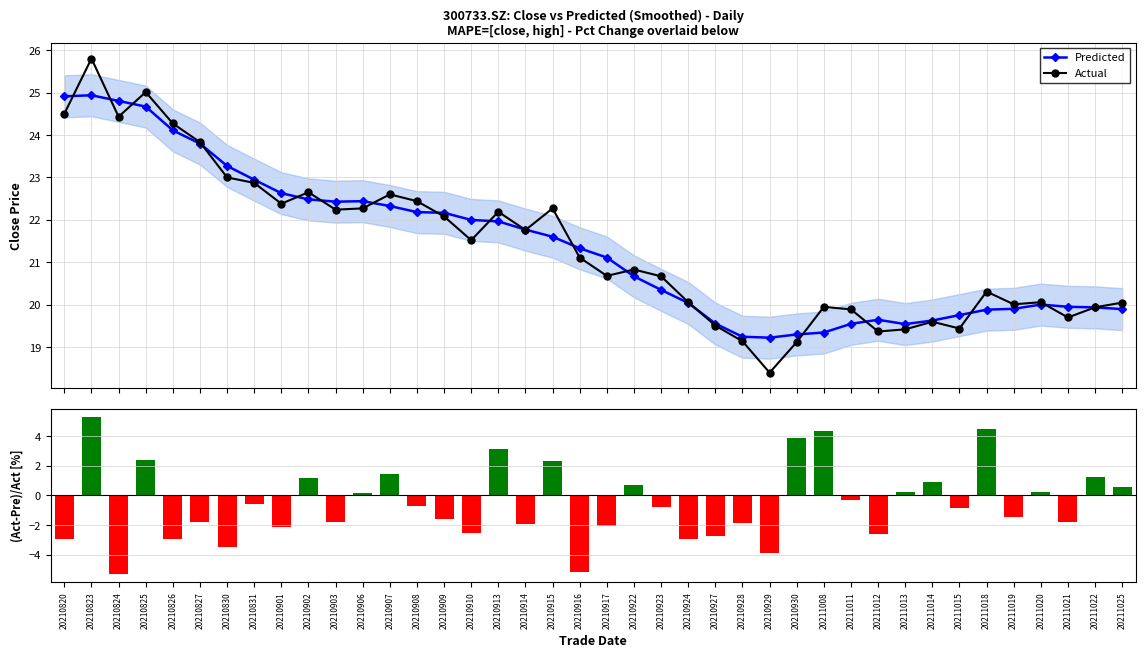

Rank the categories by pct_chg value from lowest to highest.

20210824, 20210916, 20210929, 20210830, 20210826, 20210924, 20210820, 20210927, 20211012, 20210910, 20210901, 20210917, 20210914, 20210928, 20210827, 20210903, 20211021, 20210909, 20211019, 20211015, 20210923, 20210908, 20210831, 20211011, 20210906, 20211020, 20211013, 20211025, 20210922, 20211014, 20210902, 20211022, 20210907, 20210915, 20210825, 20210913, 20210930, 20211008, 20211018, 20210823